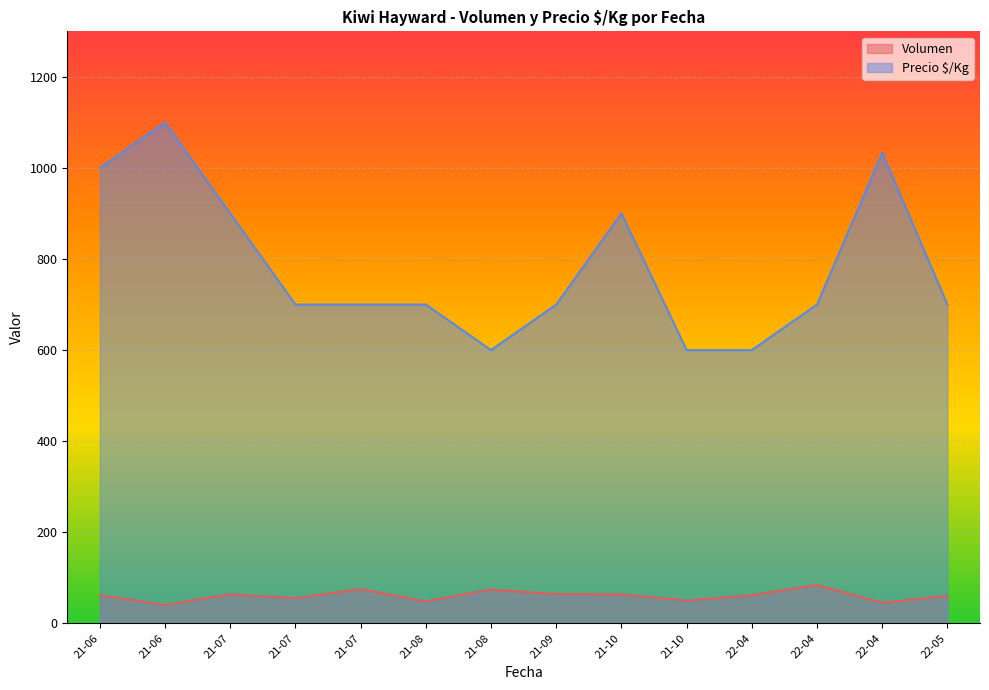

True or false: Precio $/Kg has more than 0 points higher than both neighbors.

True